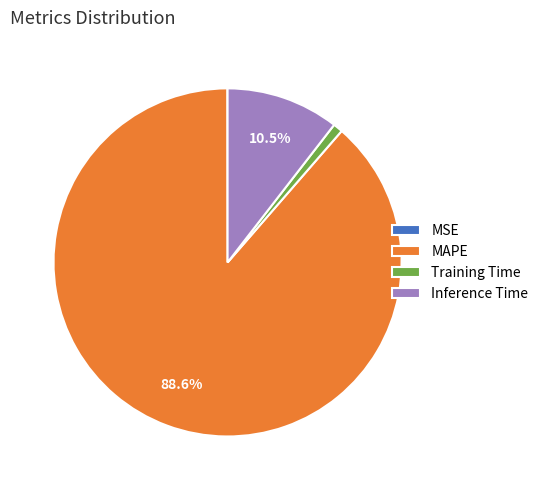

Which category has the biggest portion of the pie?

MAPE